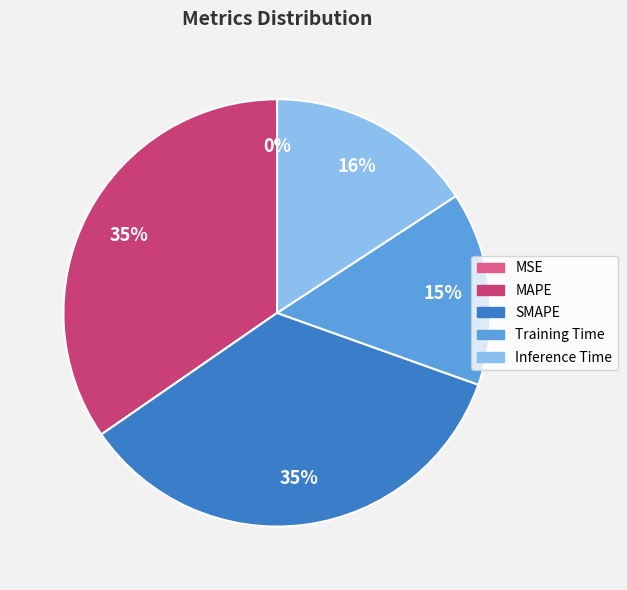

Is there a majority slice in this chart?

No